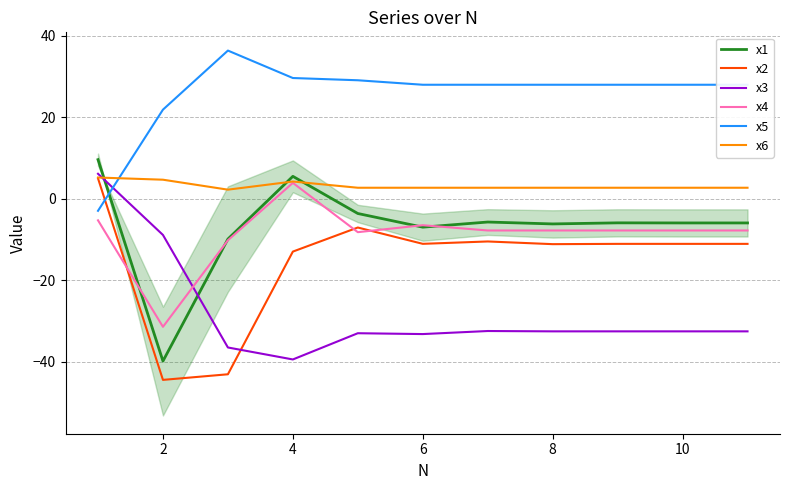

What is the value of the x1 point at the 6th from the left?

-7.0